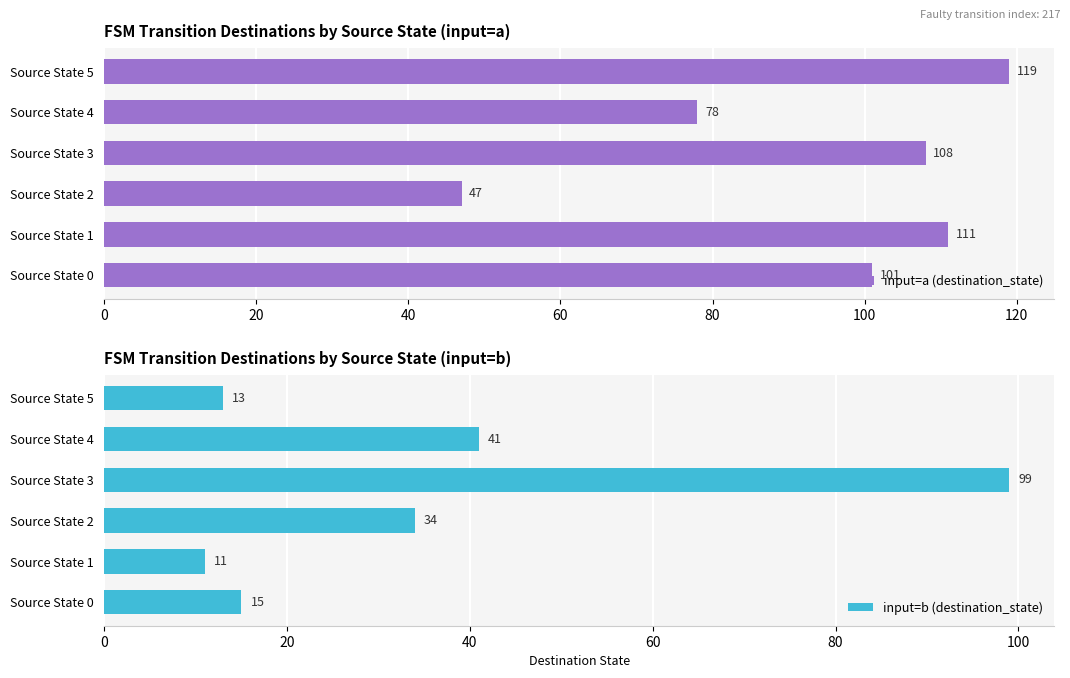

How many data points in input=b (destination_state) are less than 34?

3